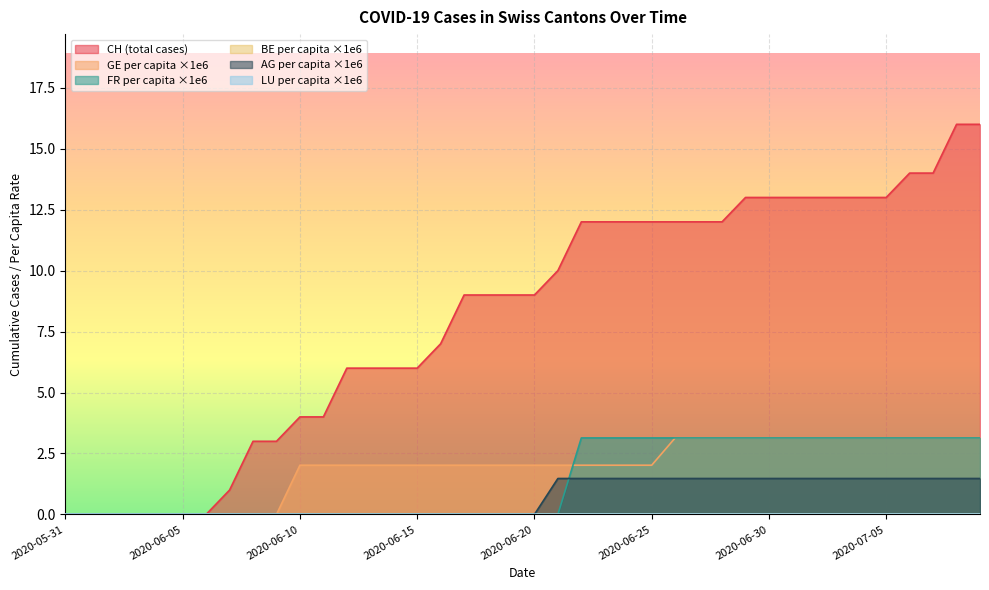

What is the maximum value shown in the chart?

16.0